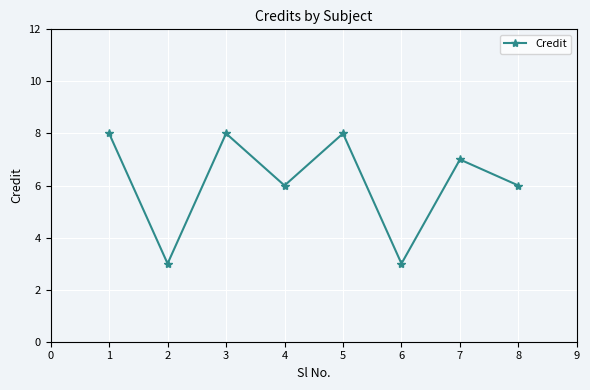

Reading left to right, extract all data points from this chart.

8	3	8	6	8	3	7	6